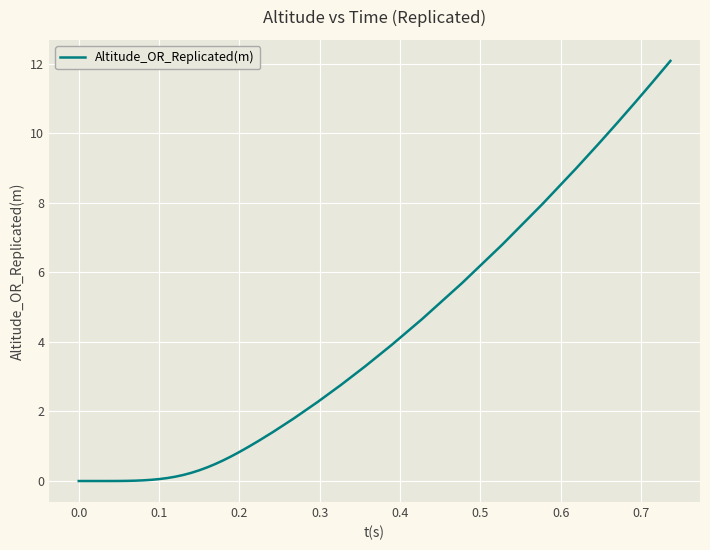

How many lines are shown in the chart?

1